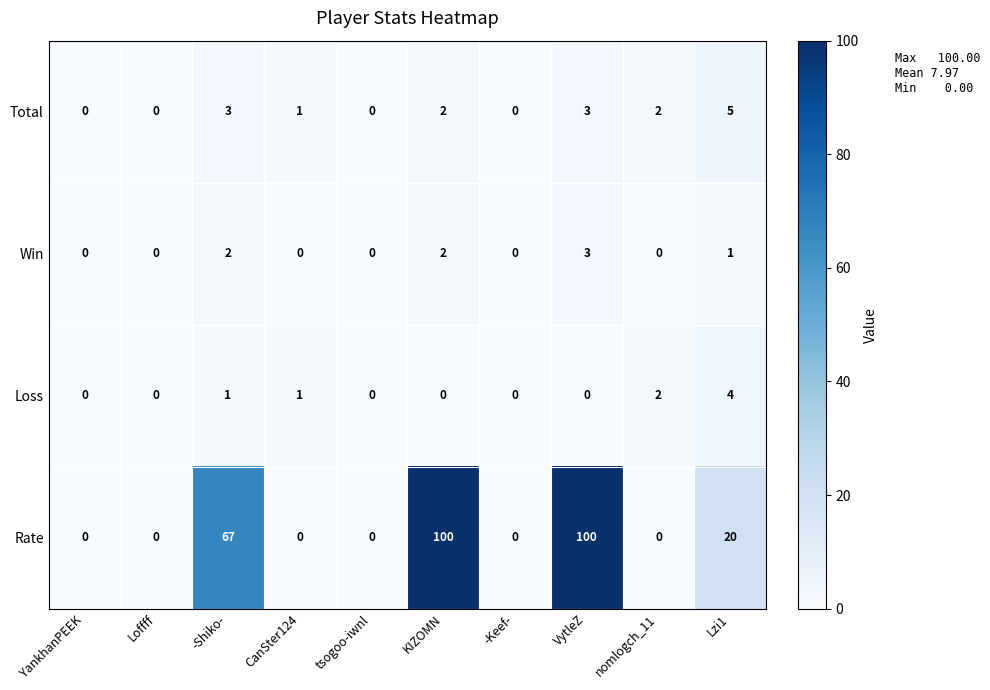

What is the total value across all series at -Shiko-?

73